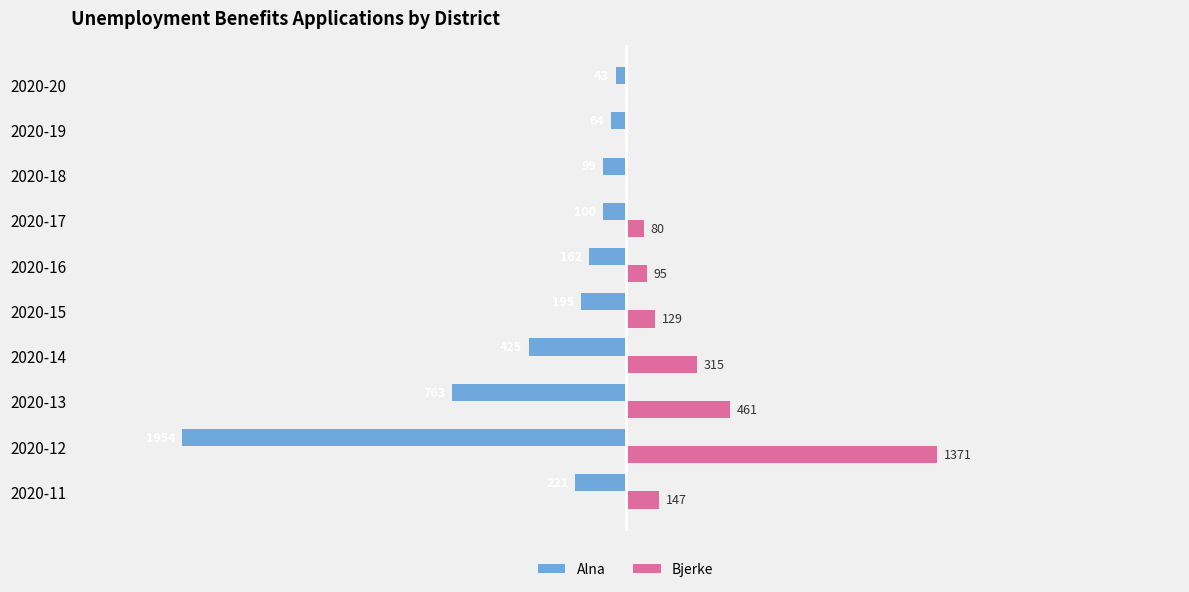

Reading left to right, transcribe all the data shown in this chart.

Alna: -221	-1954	-763	-425	-195	-162	-100	-99	-64	-43
Bjerke: 147	1371	461	315	129	95	80	0	0	0